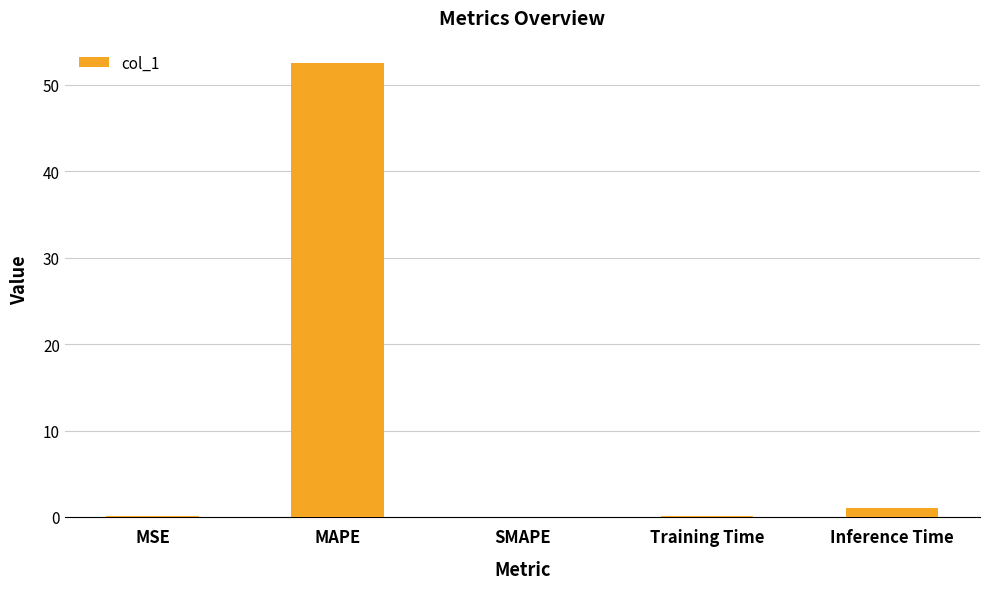

What is the sum of the values at SMAPE and MAPE?

52.5